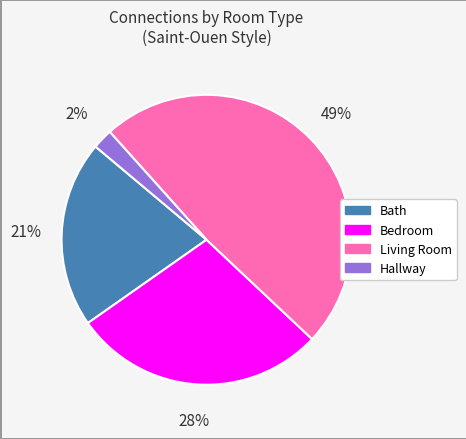

Is the sum of Living Room and Bedroom greater than half?

Yes